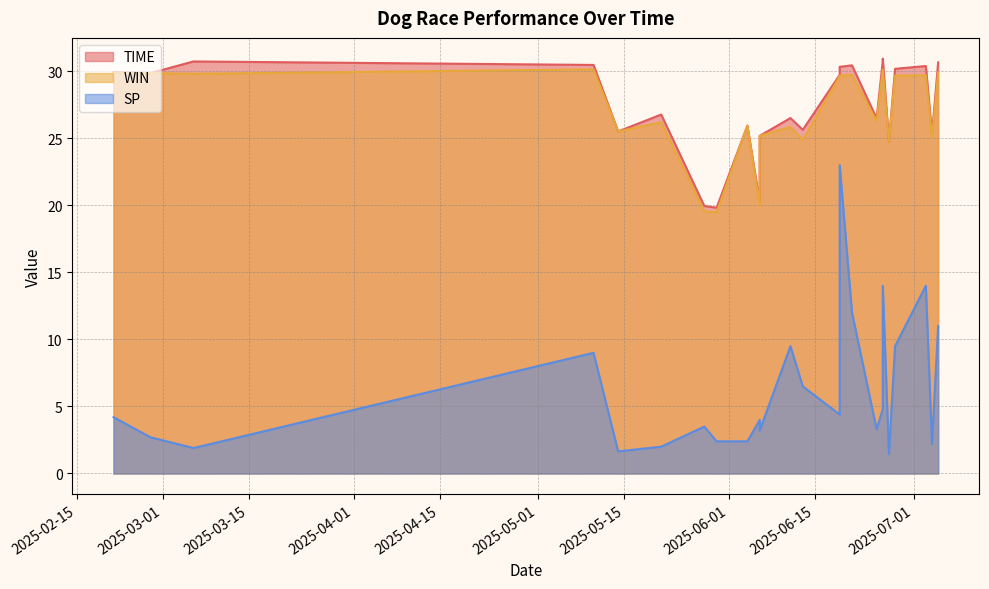

Which series has the widest spread of values?

SP